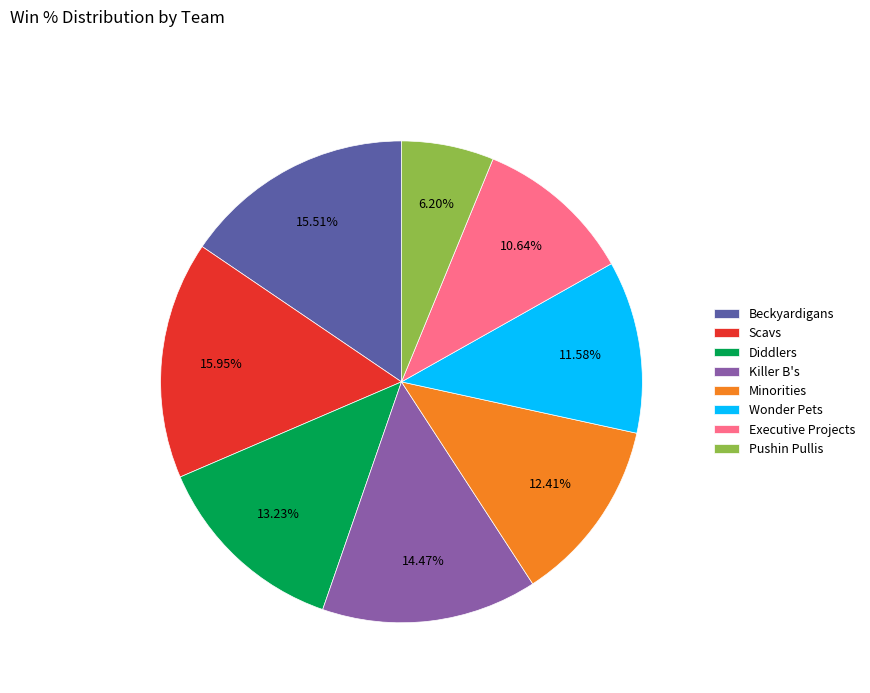

Which category has the smallest portion of the pie?

Pushin Pullis